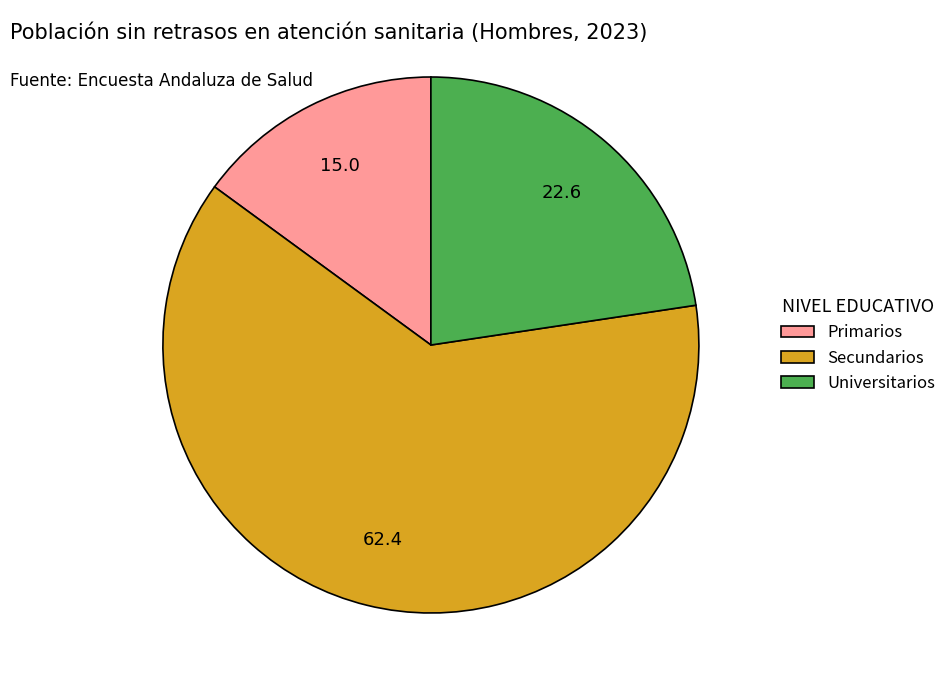

Is there a majority slice in this chart?

Yes